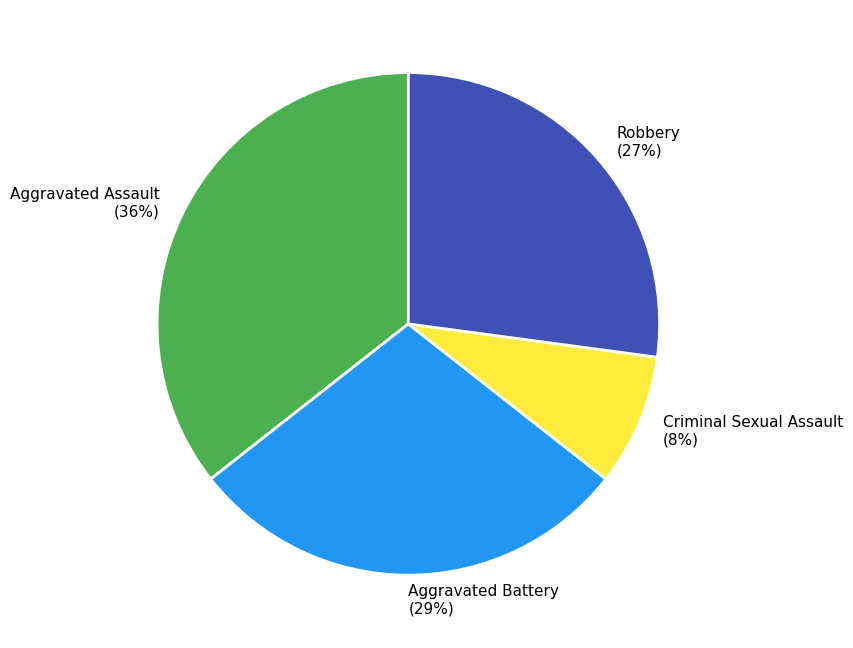

What percentage is the Aggravated Battery slice, to the nearest percent?

29%